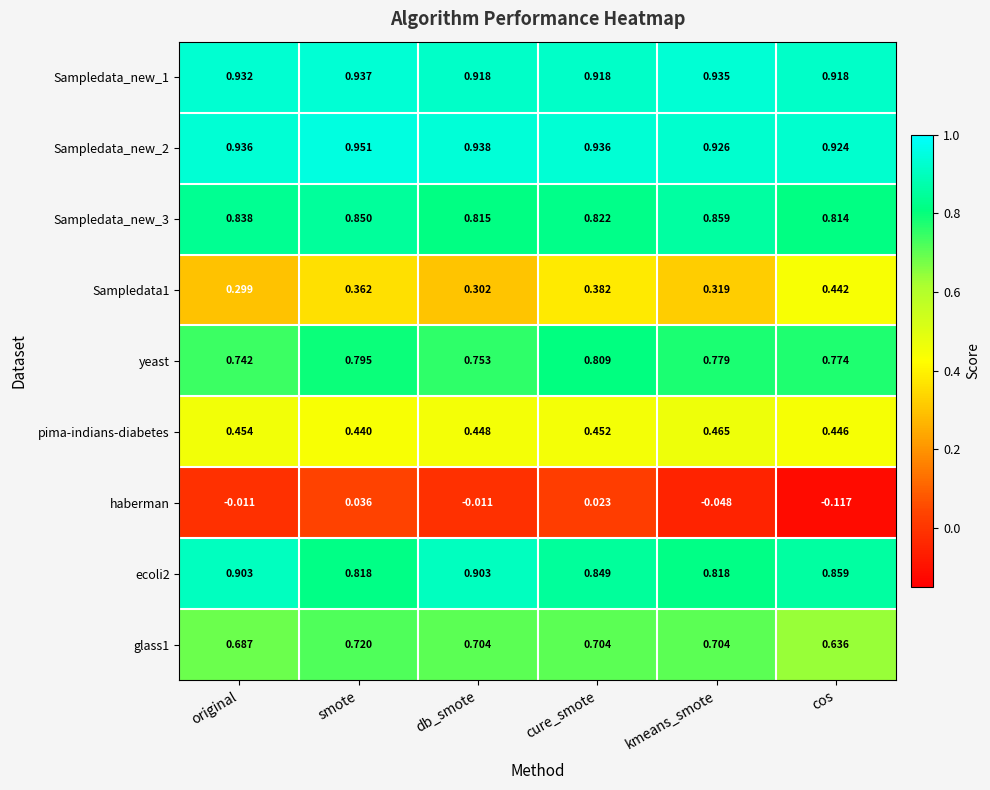

Which series changed the most between db_smote and kmeans_smote?

ecoli2